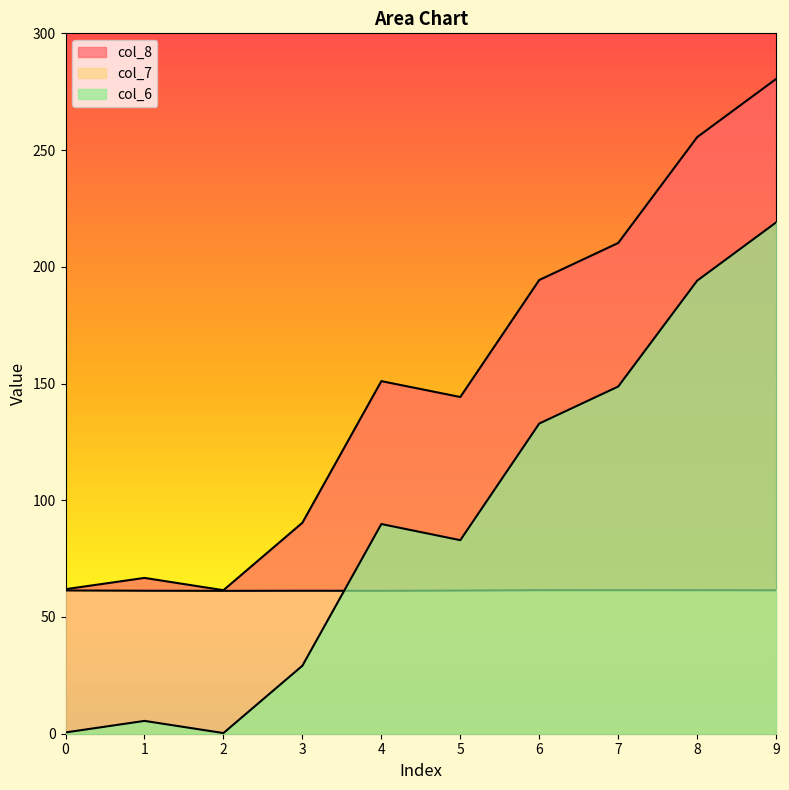

Is it true that col_8 equals 66.7 at 1?

True